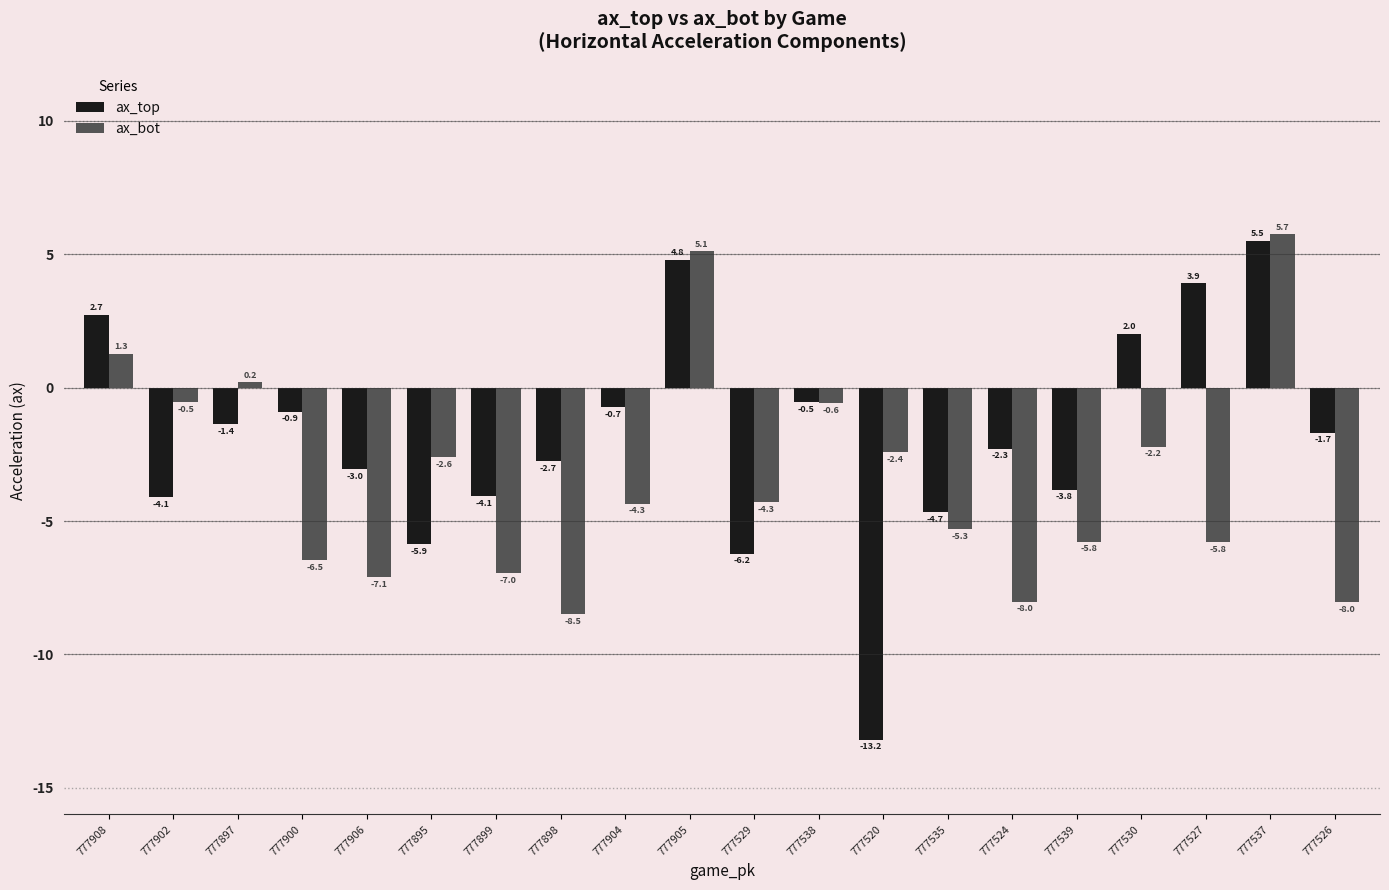

True or false: ax_bot has a value of 2.1 at 777905.

False